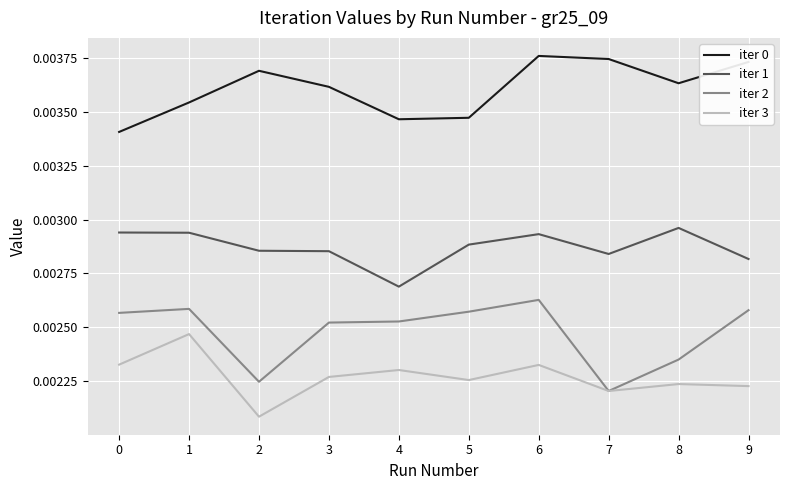

Is the value of iter 1 at 4 greater than the value of iter 2 at 9?

Yes